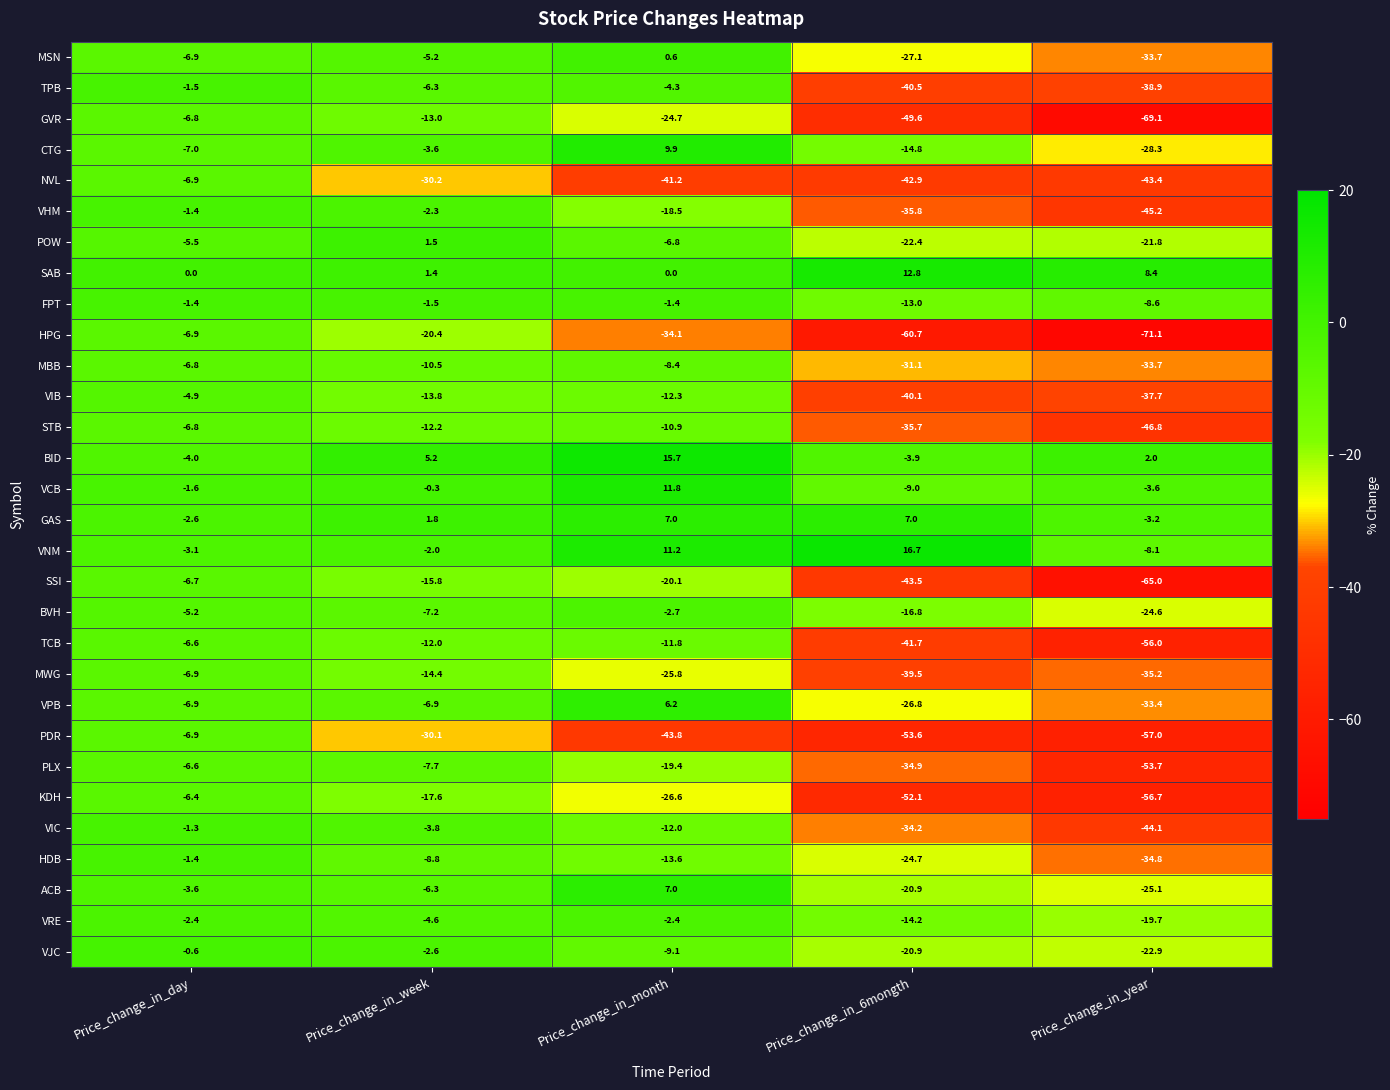

What is the total value across all series at Price_change_in_year?

-1011.0